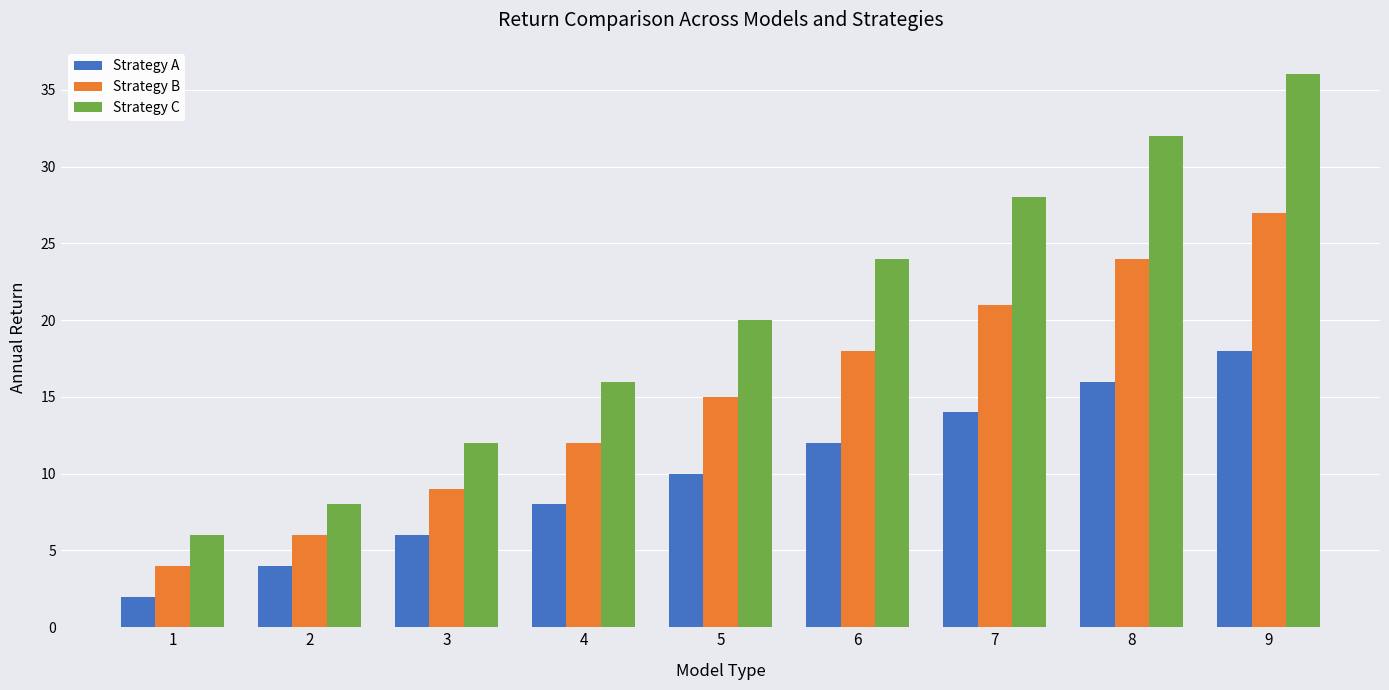

Between 7 and 9, which series saw the biggest shift?

Strategy C